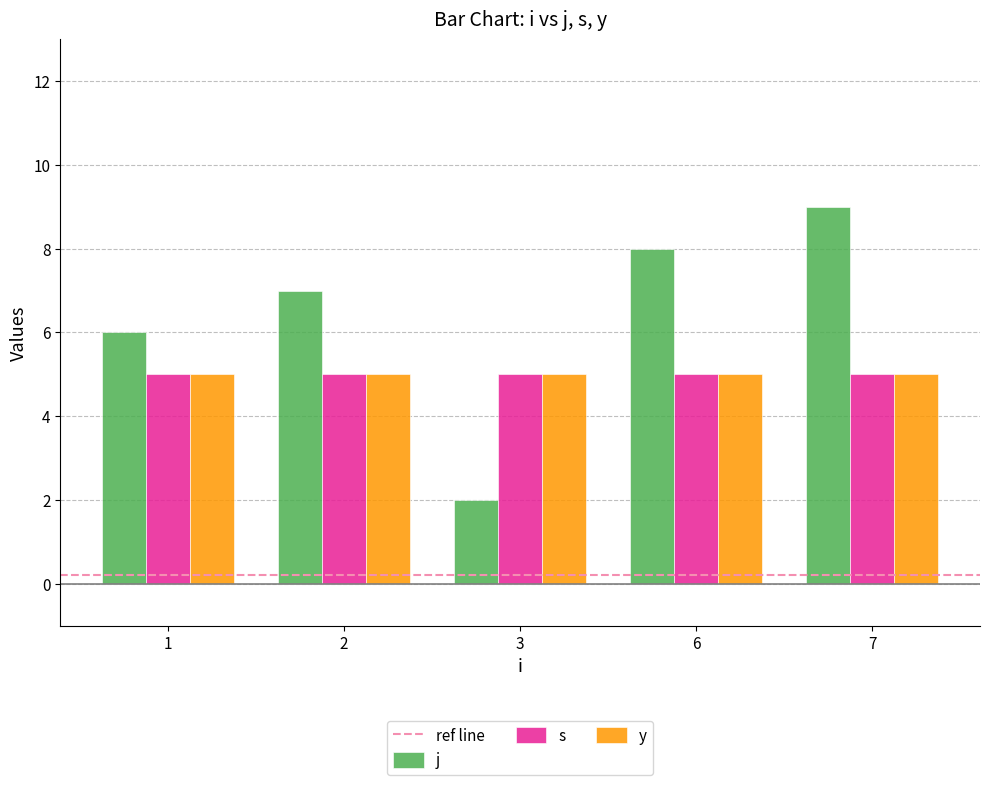

Which series has the largest total across all categories?

j